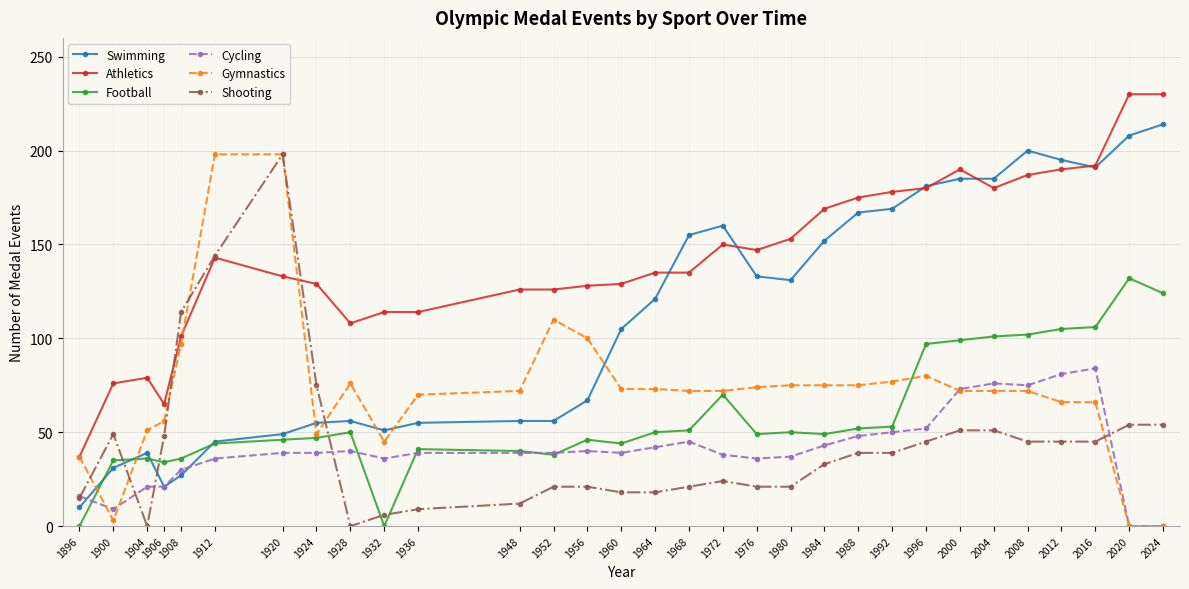

What is the total value across all series at 1908?

405